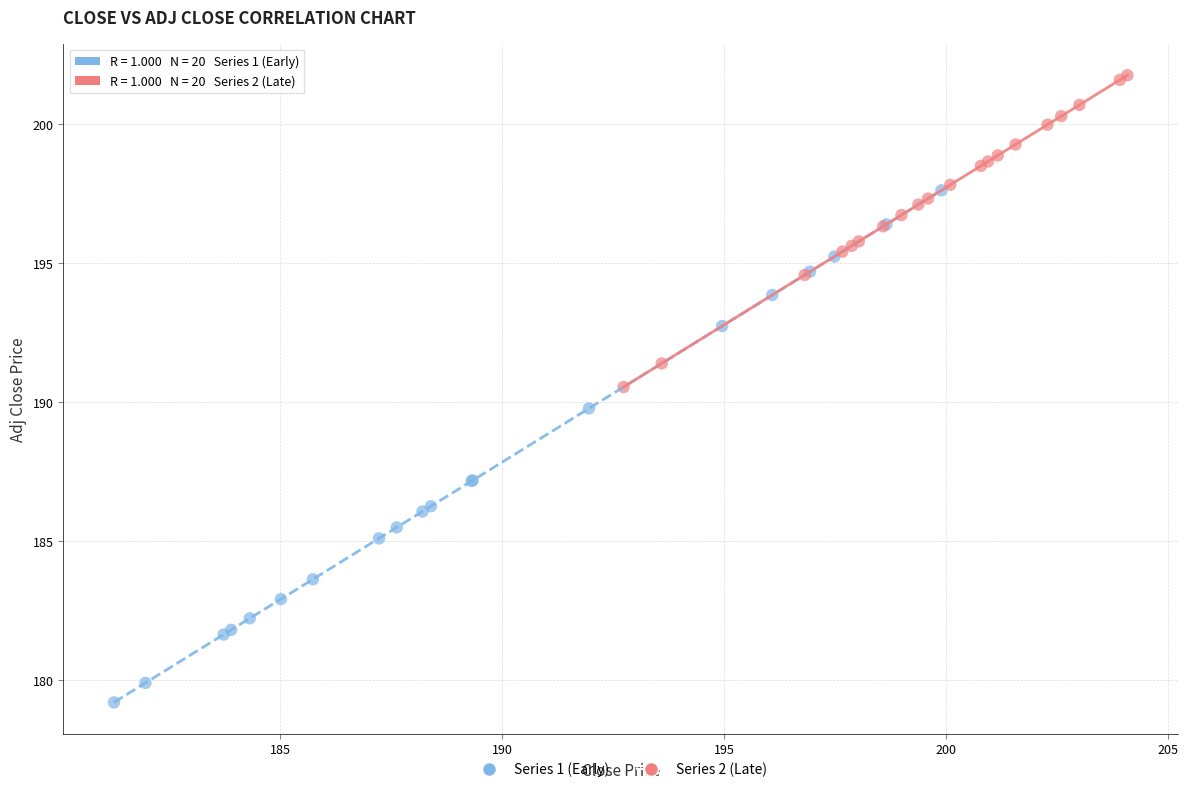

Which series has the widest spread of Y values?

Series 1 (Early)